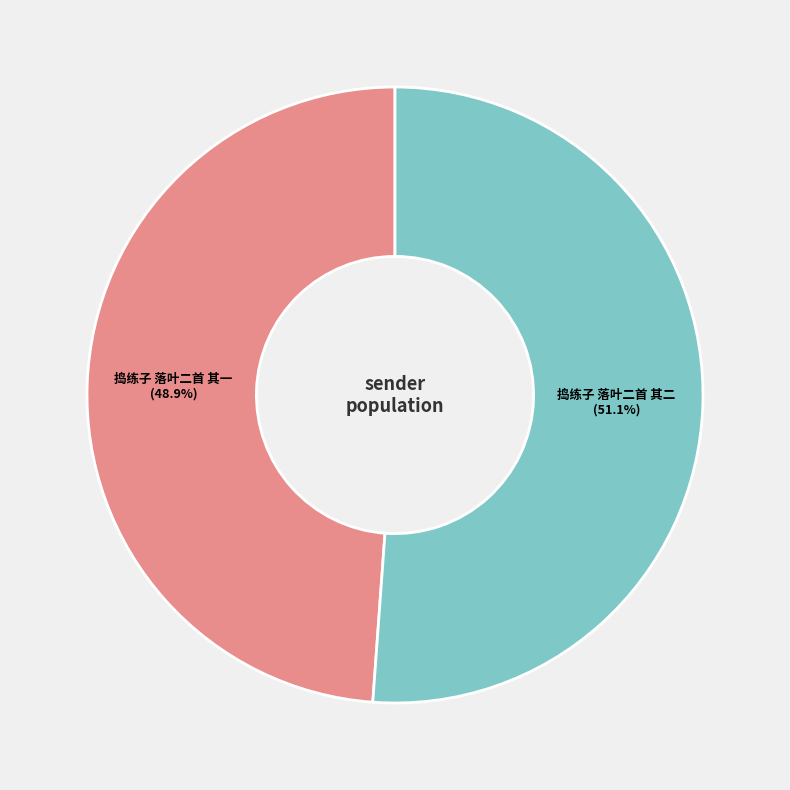

Count the number of slices in the pie.

2